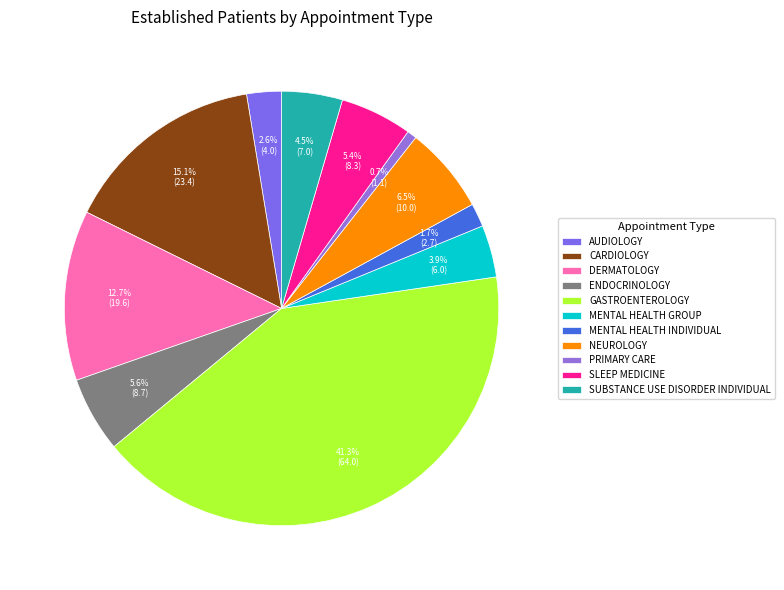

How many slices are in this pie chart?

11